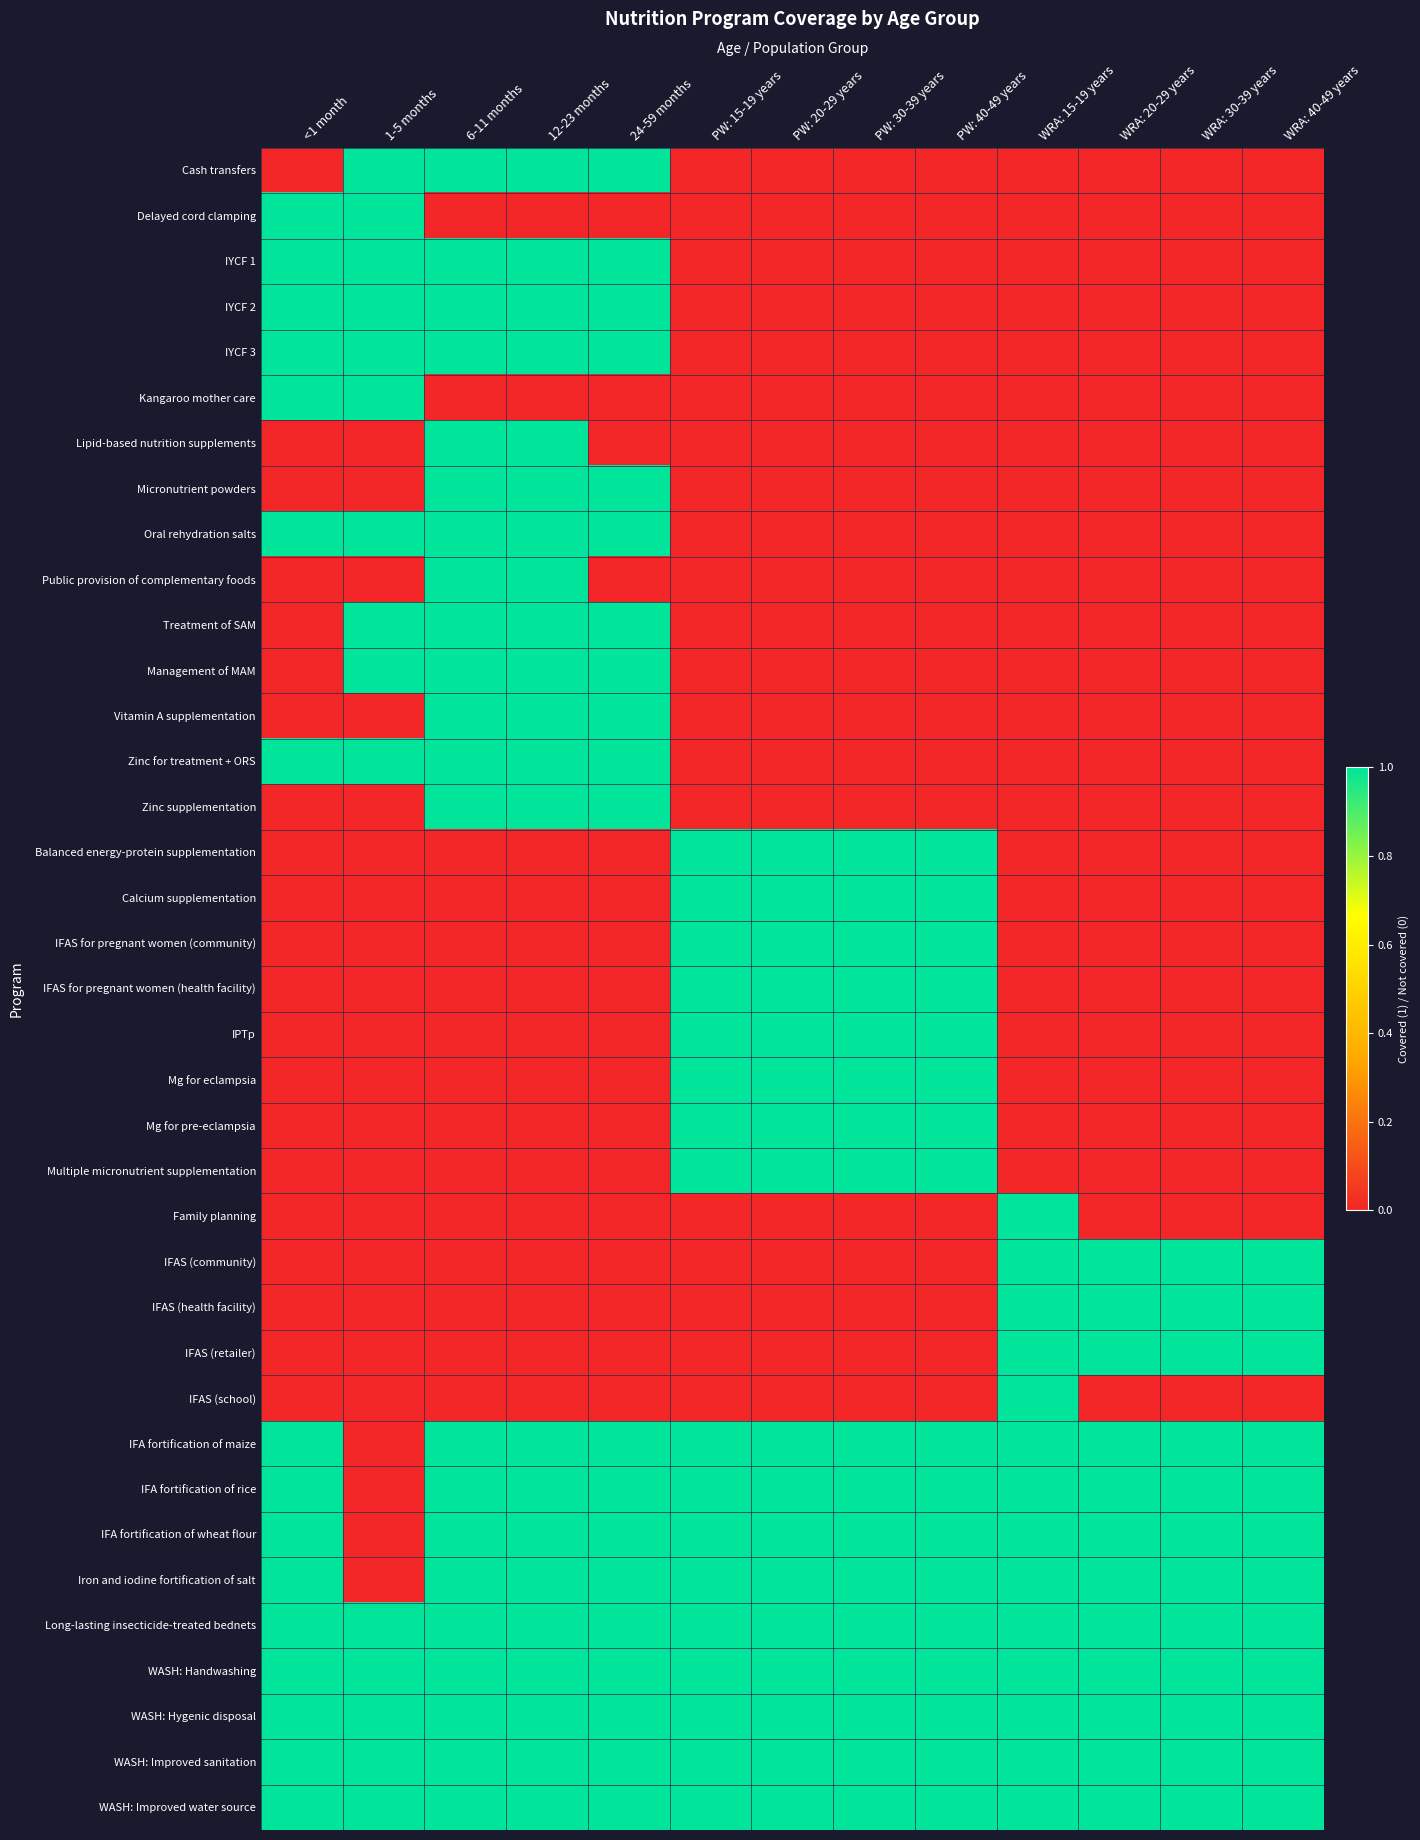

Which series has the largest range (max minus min)?

Cash transfers